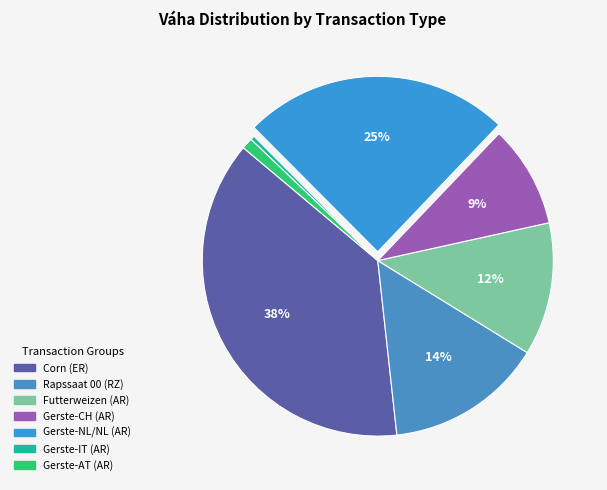

Which slice is the smallest?

Gerste-IT (AR)